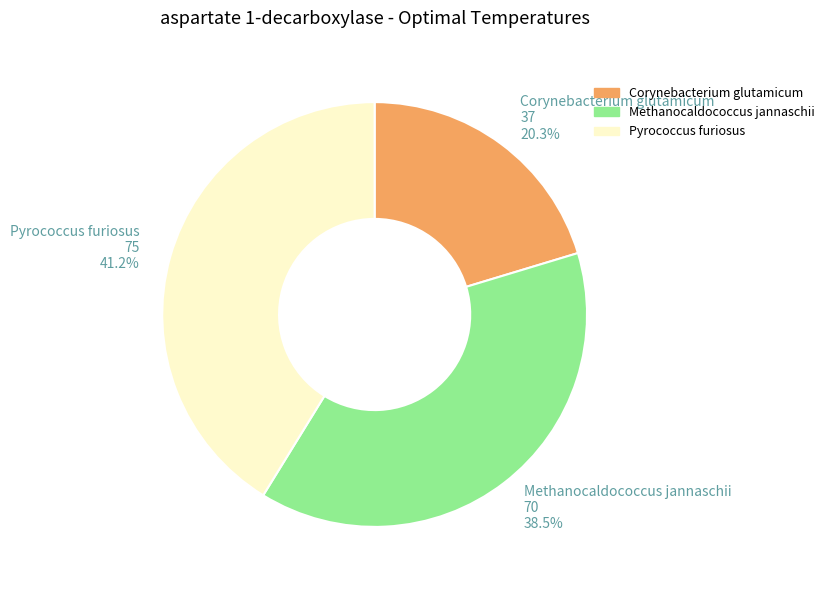

What is the ratio of the value at Methanocaldococcus jannaschii to the value at Pyrococcus furiosus?

0.9